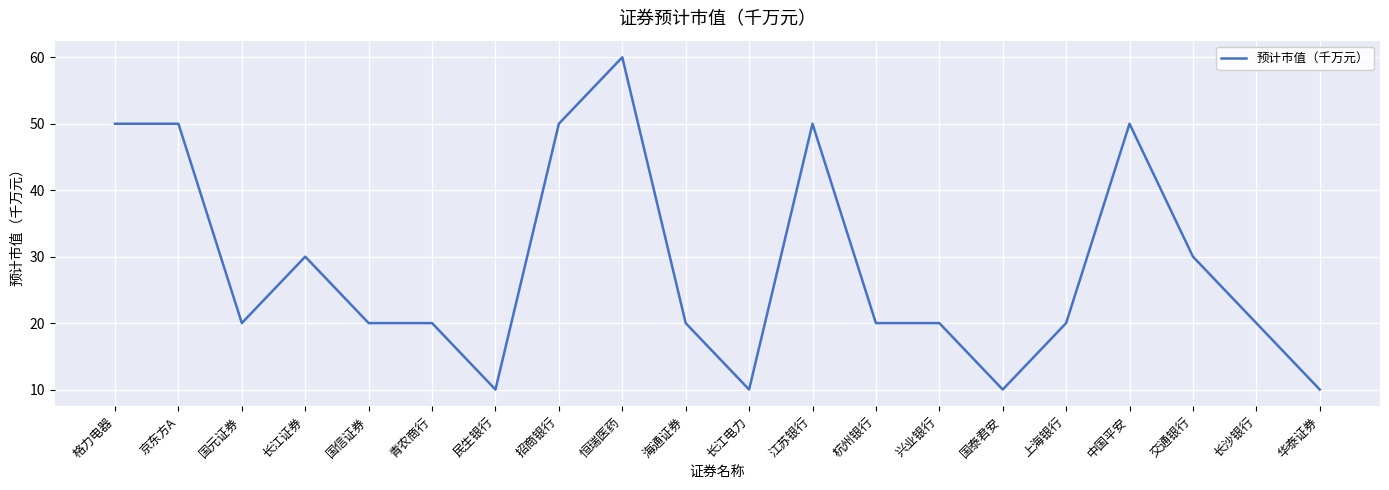

Reading left to right, transcribe all the data shown in this chart.

50	50	20	30	20	20	10	50	60	20	10	50	20	20	10	20	50	30	20	10